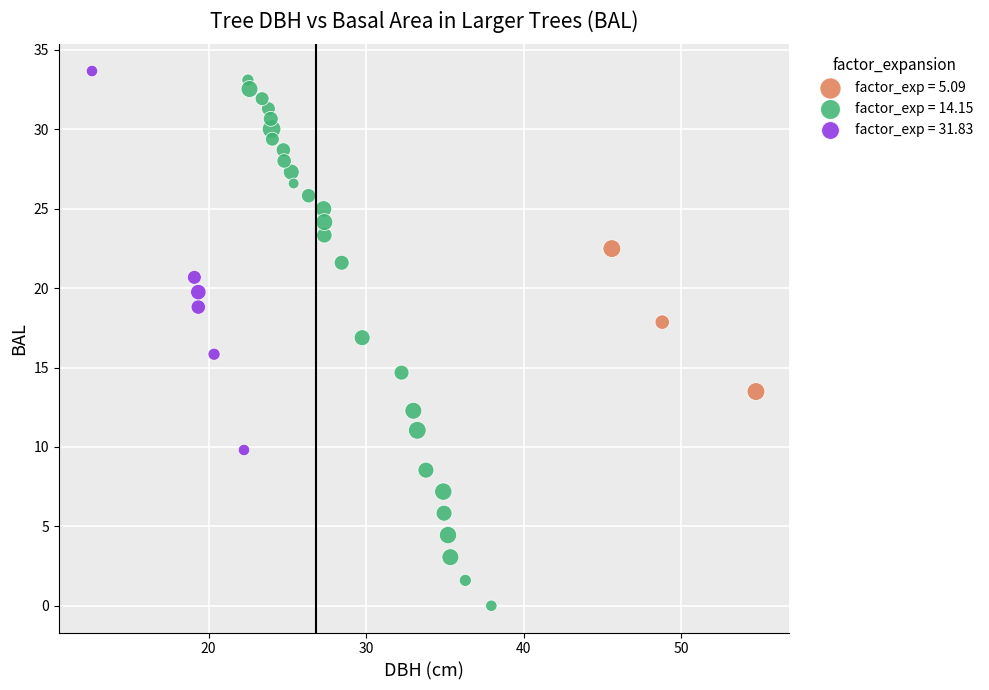

Which series reaches the maximum Y coordinate?

factor_exp = 31.83